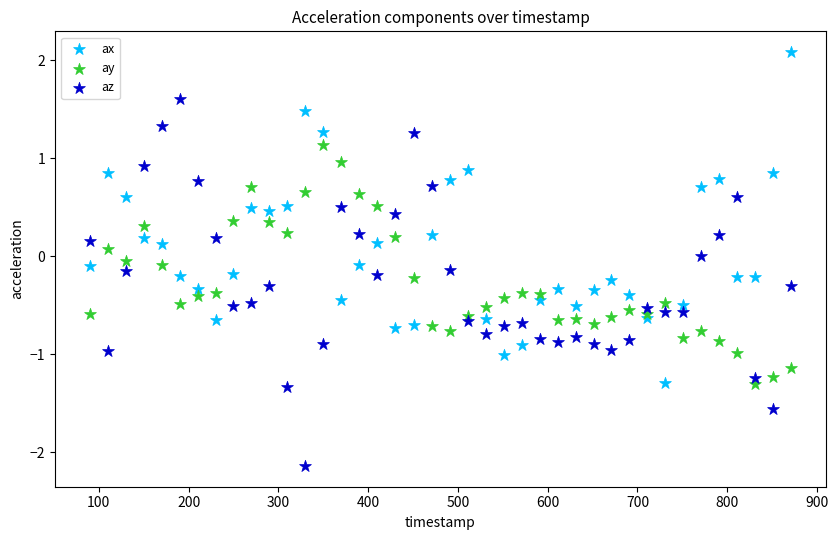

What are all the series names shown in the legend?

ax, ay, az